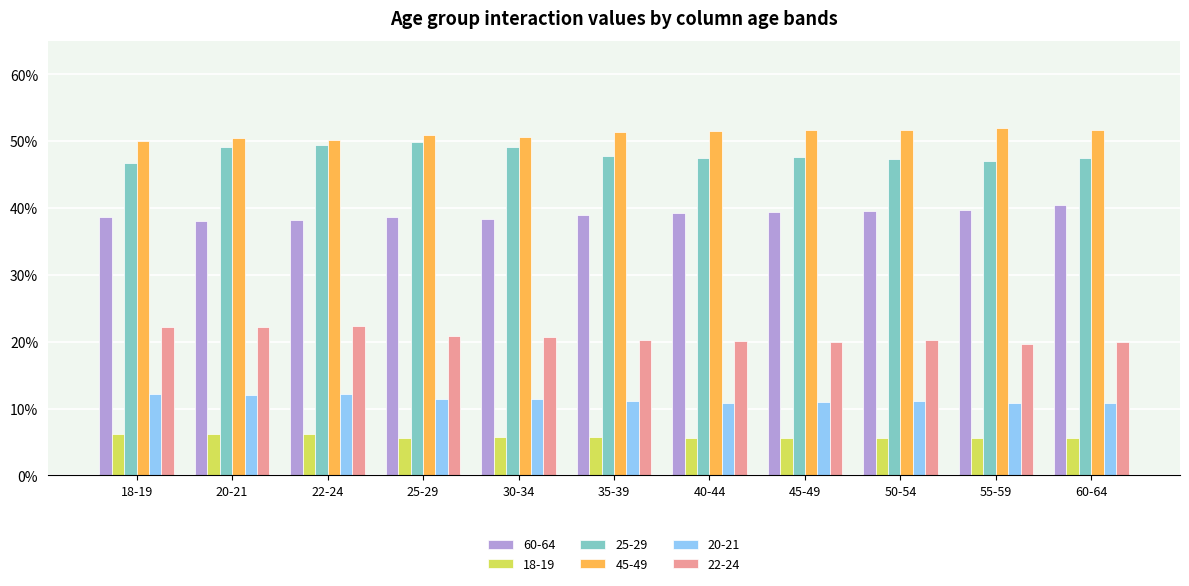

What are all the series names shown in the legend?

60-64, 18-19, 25-29, 45-49, 20-21, 22-24